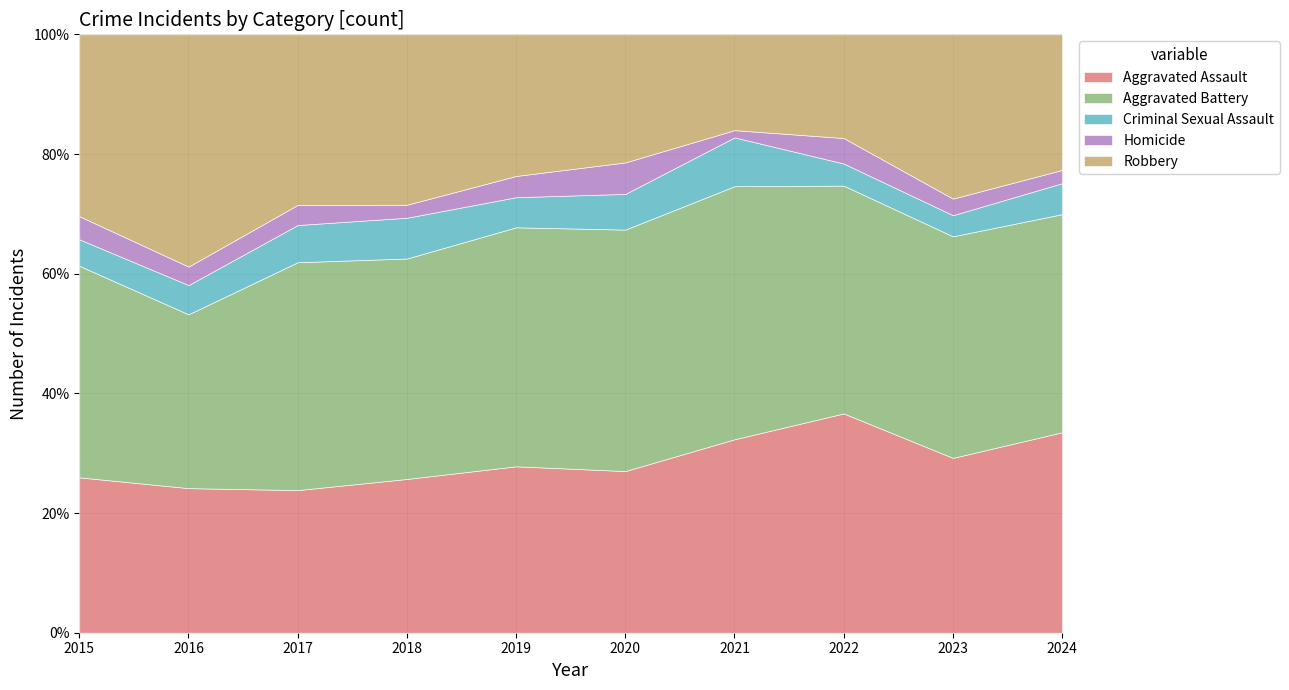

True or false: Criminal Sexual Assault has more than 0 interior local peaks.

True